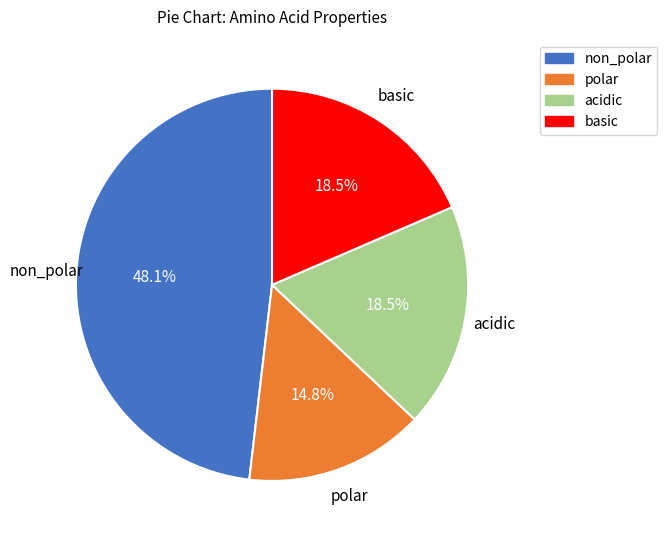

Does polar account for over 50% of the chart?

No